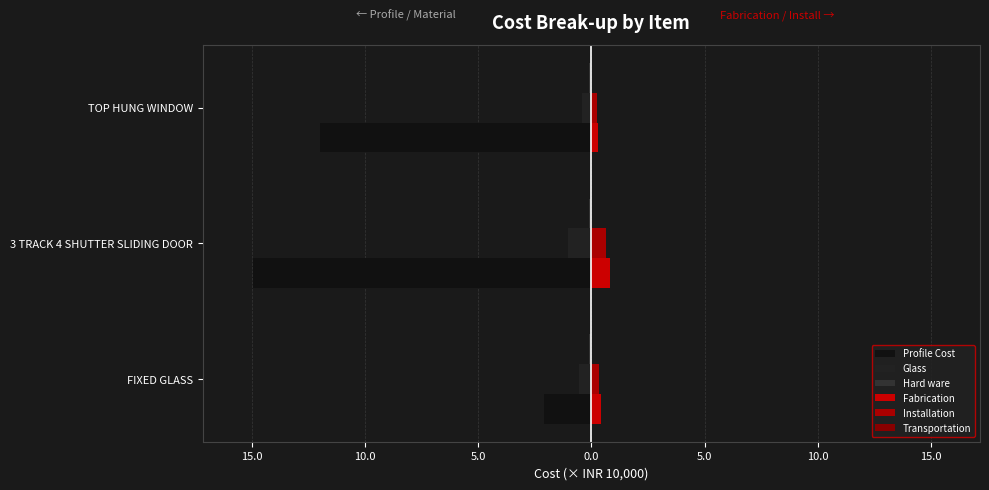

What is the sum of all Glass values?

-1.9